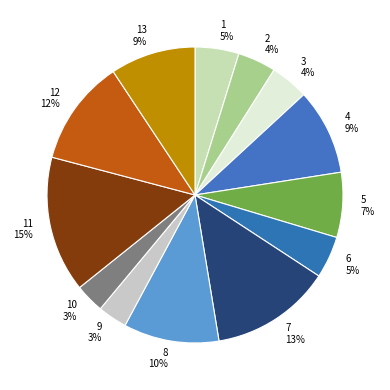

Do 3 4% and 1 5% together represent more than half of the pie?

No